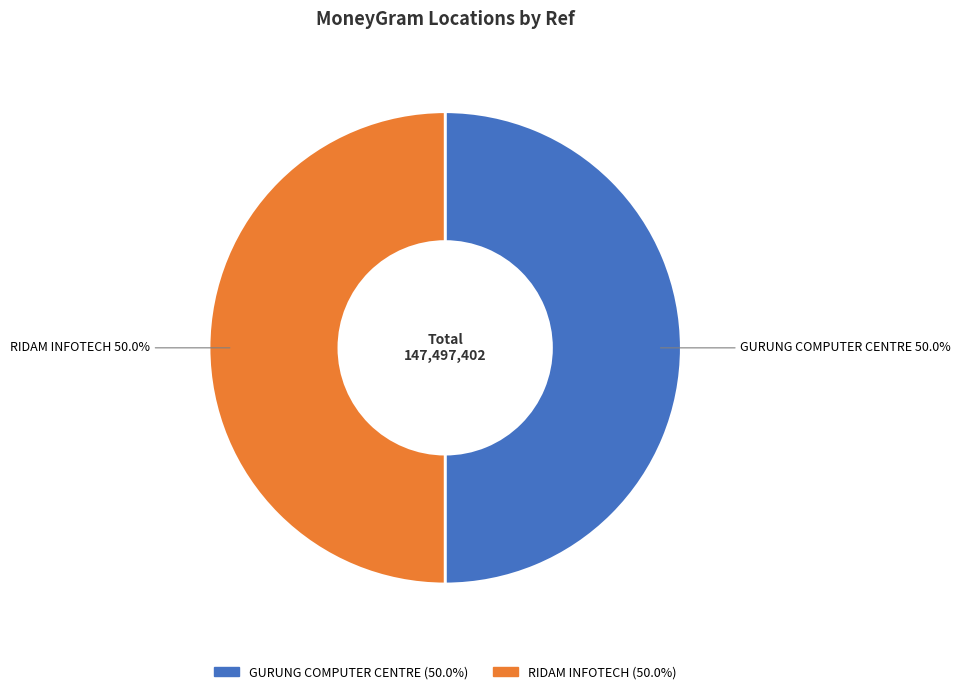

Approximately how many times larger is the value at GURUNG COMPUTER CENTRE compared to RIDAM INFOTECH?

1.0